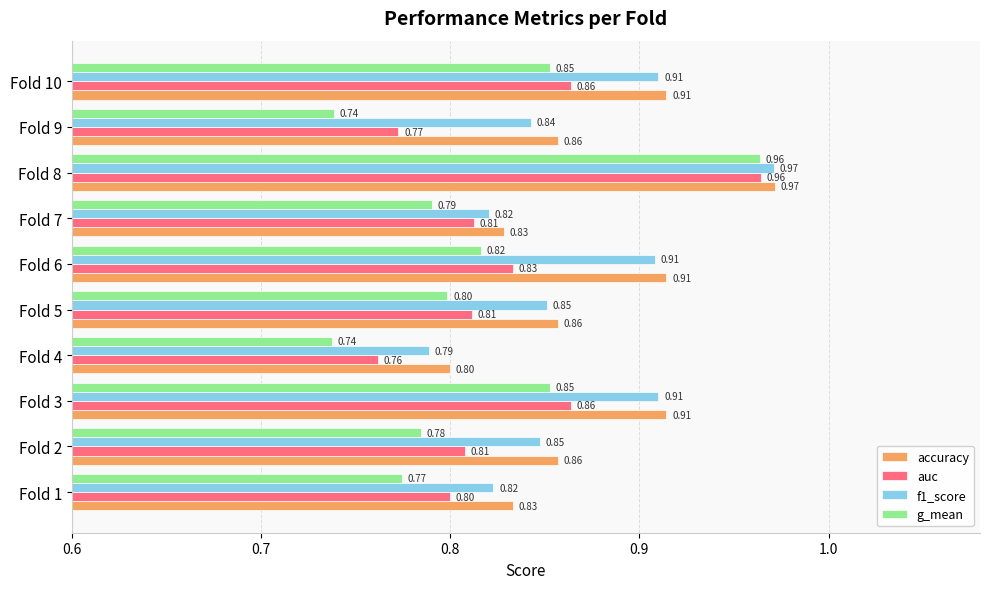

Rank the series at Fold 9 from highest to lowest value.

accuracy, f1_score, auc, g_mean